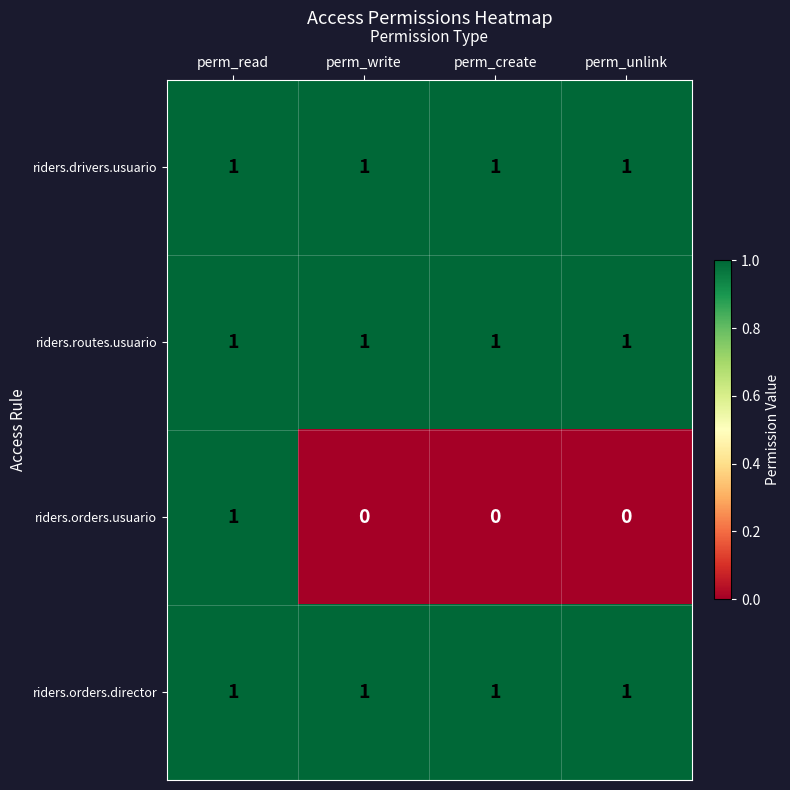

Count the number of categories in the chart.

4